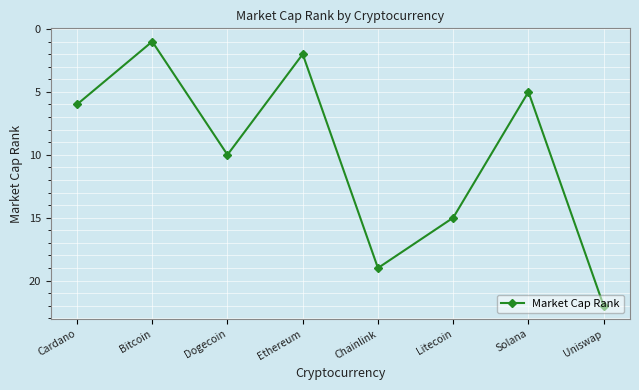

What is the change in value from Cardano to Chainlink?

+13